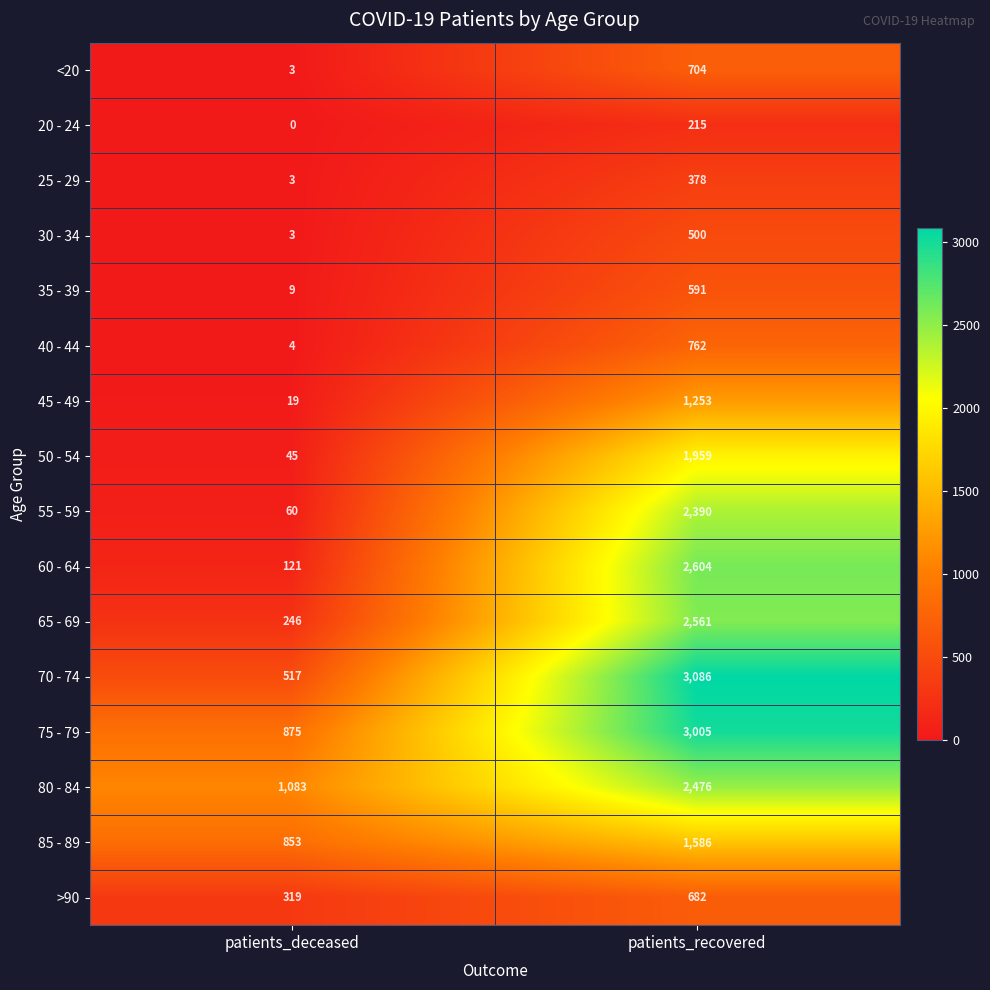

Is it true that 55 - 59 equals 2390 at patients_recovered?

True